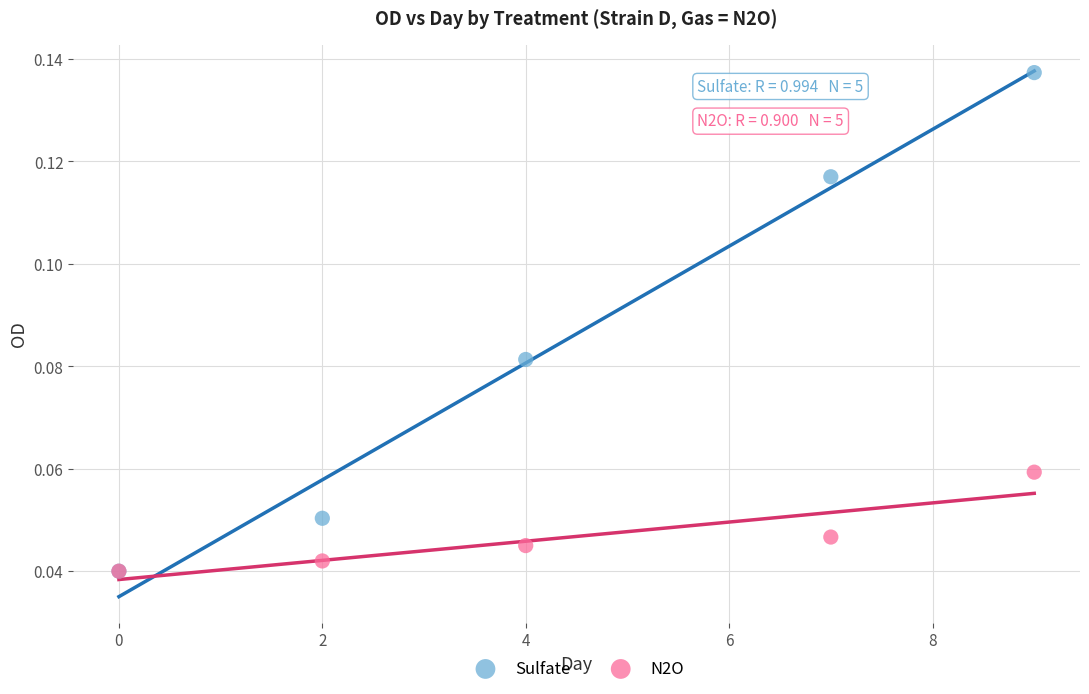

What are all the series names shown in the legend?

Sulfate, N2O